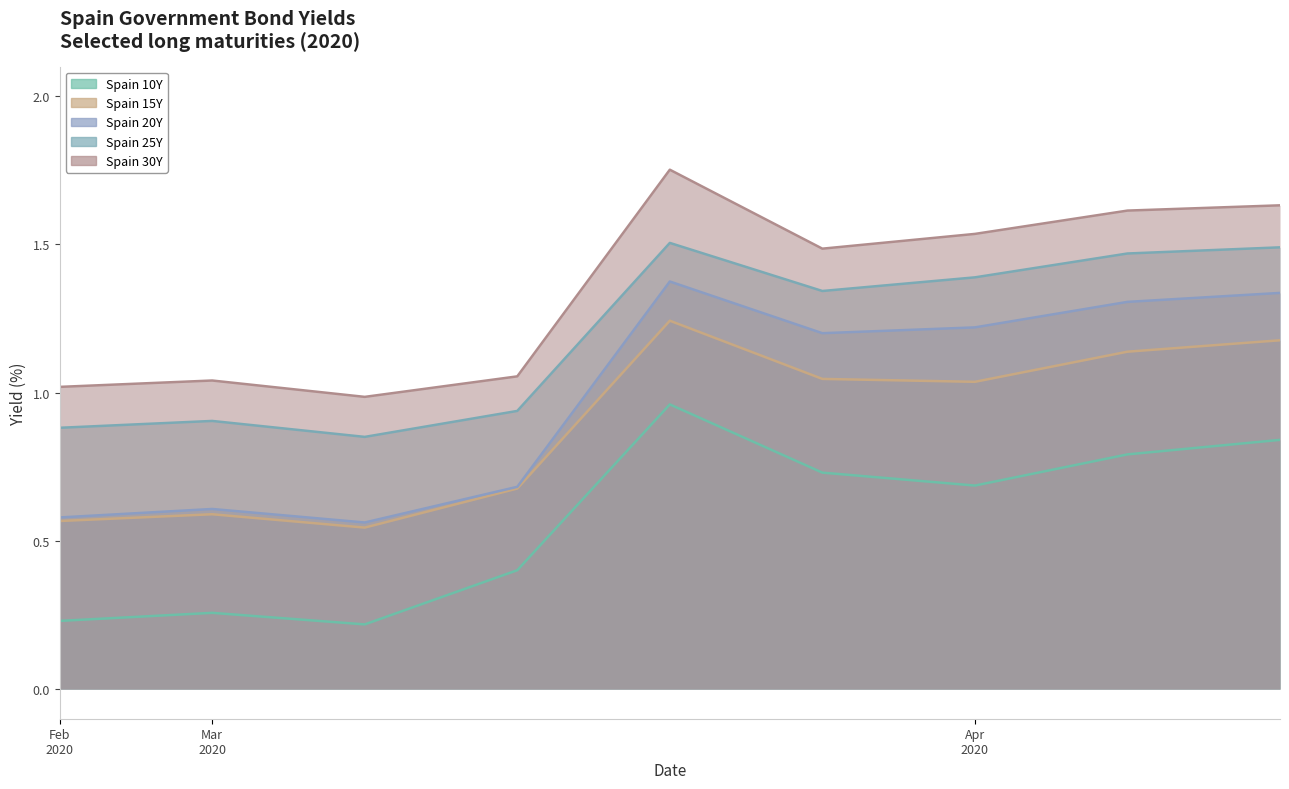

Which series has the largest range (max minus min)?

Spain 20Y